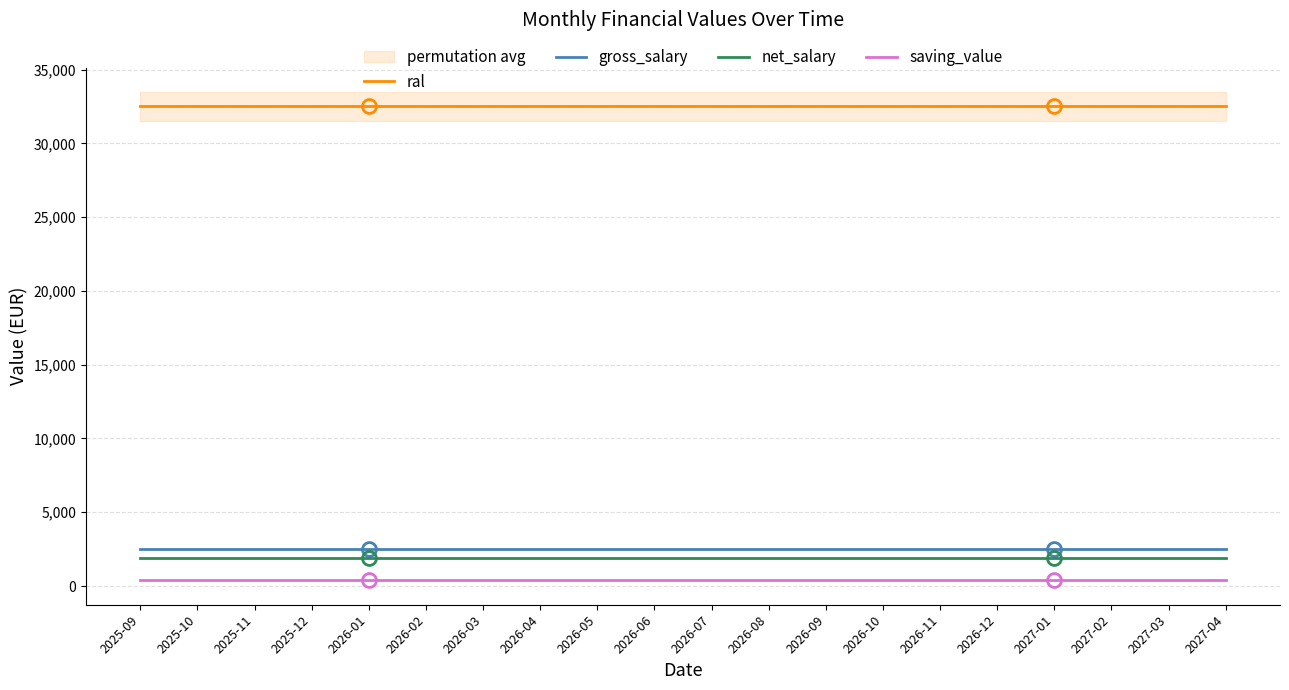

Which category has the lowest value in the saving_value series?

2025-09